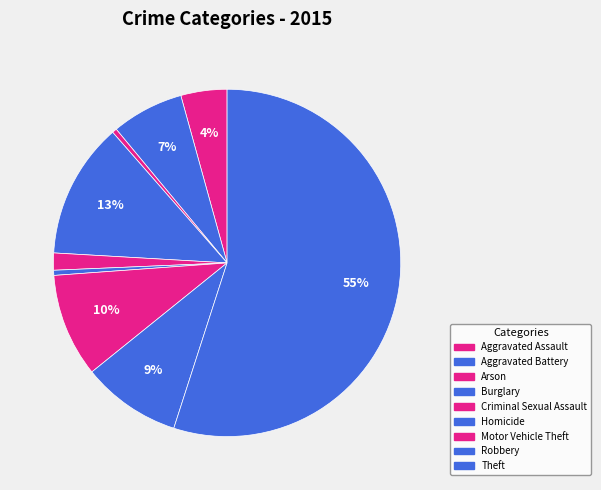

Approximately how many times larger is the value at Motor Vehicle Theft compared to Theft?

0.2